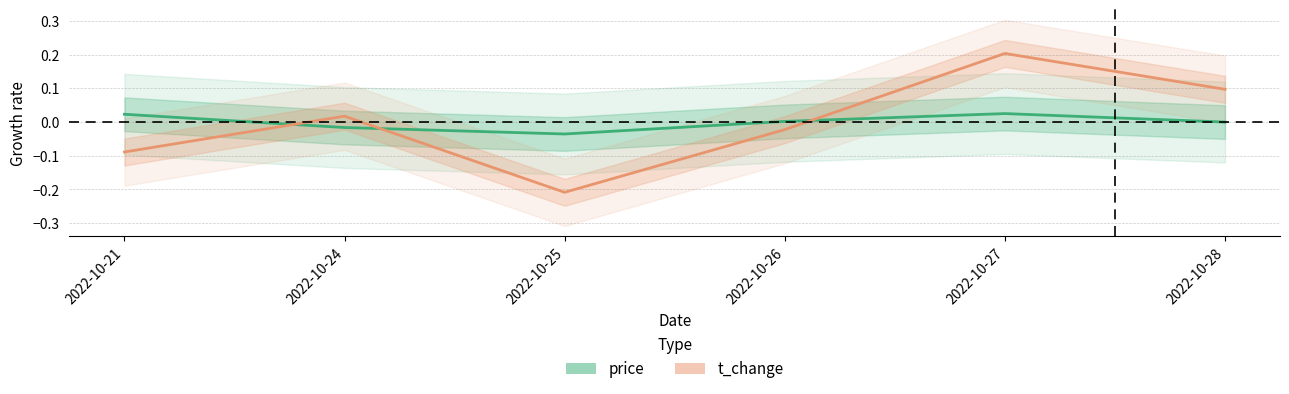

At how many categories does at least one series exceed 0?

5